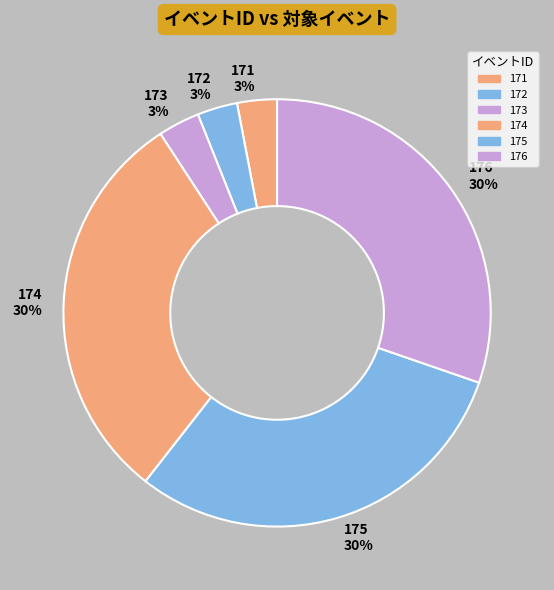

Which has a higher value, 171 or 176?

176